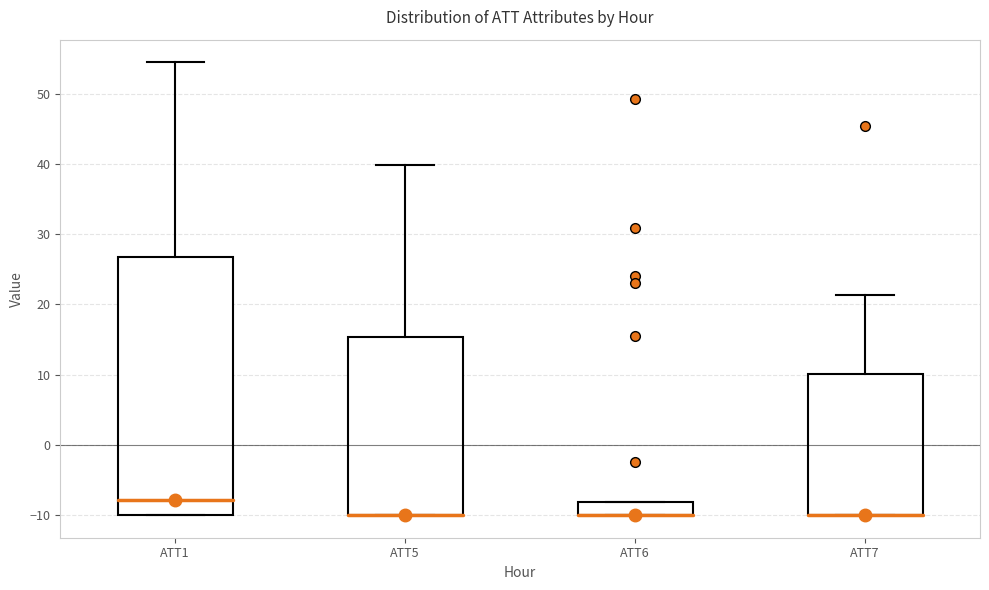

Reading left to right, transcribe this box plot: for each box, give where its median line is, the range the box spans, and where its two whiskers end, as read against the y-axis. The values are not printed on the chart, so give them approximately, as read against the axis.

ATT1: median -8, box -10 to 27, whiskers -10 to 55
ATT5: median -10 (drawn on the box's lower edge), box -10 to 15, whiskers -10 to 40
ATT6: median -10 (drawn on the box's lower edge), box -10 to -8, whiskers -10 to -8
ATT7: median -10 (drawn on the box's lower edge), box -10 to 10, whiskers -10 to 21